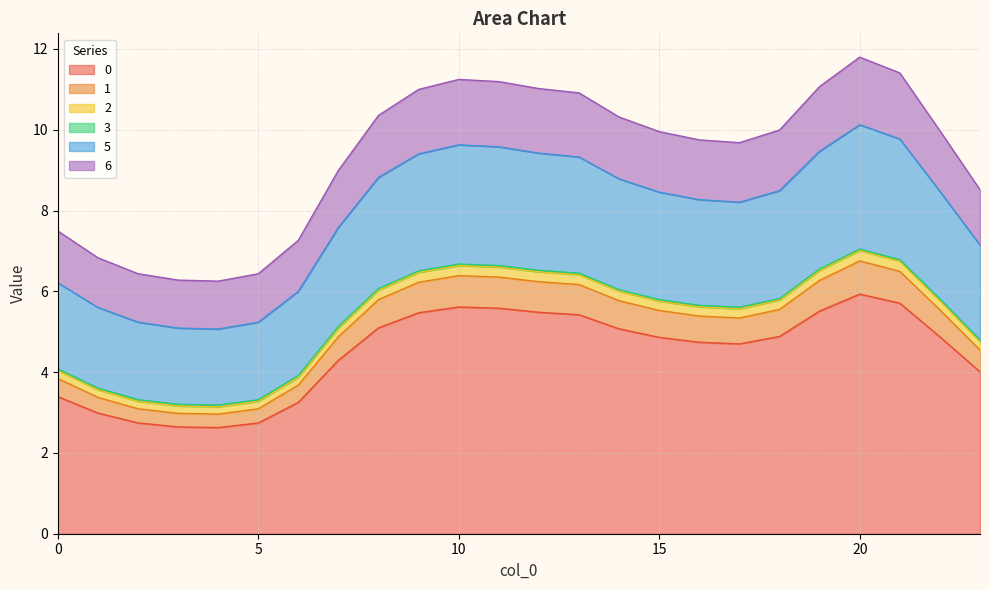

What is the difference between the 3 values at 16 and 19?

0.9